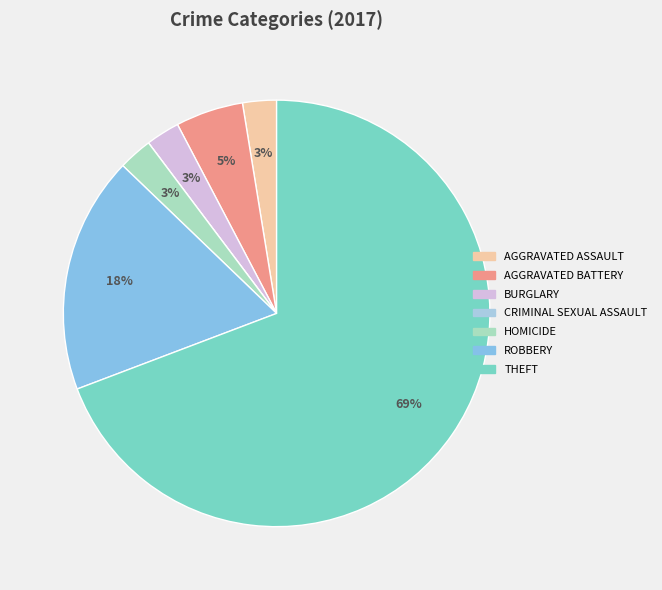

Rank the categories by value from lowest to highest.

Criminal Sexual Assault, Aggravated Assault, Burglary, Homicide, Aggravated Battery, Robbery, Theft